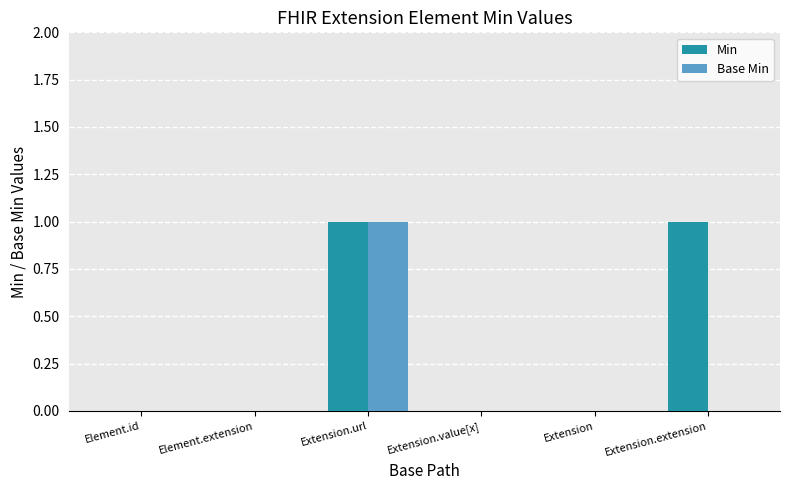

Which series has the largest total across all categories?

Min